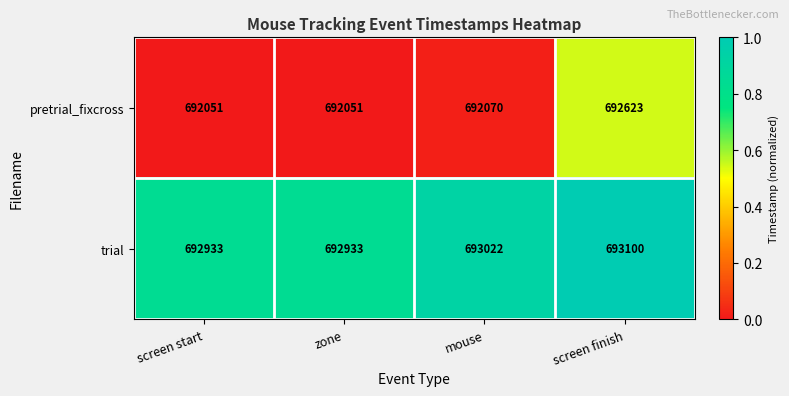

Which series changed the most between screen start and screen finish?

pretrial_fixcross